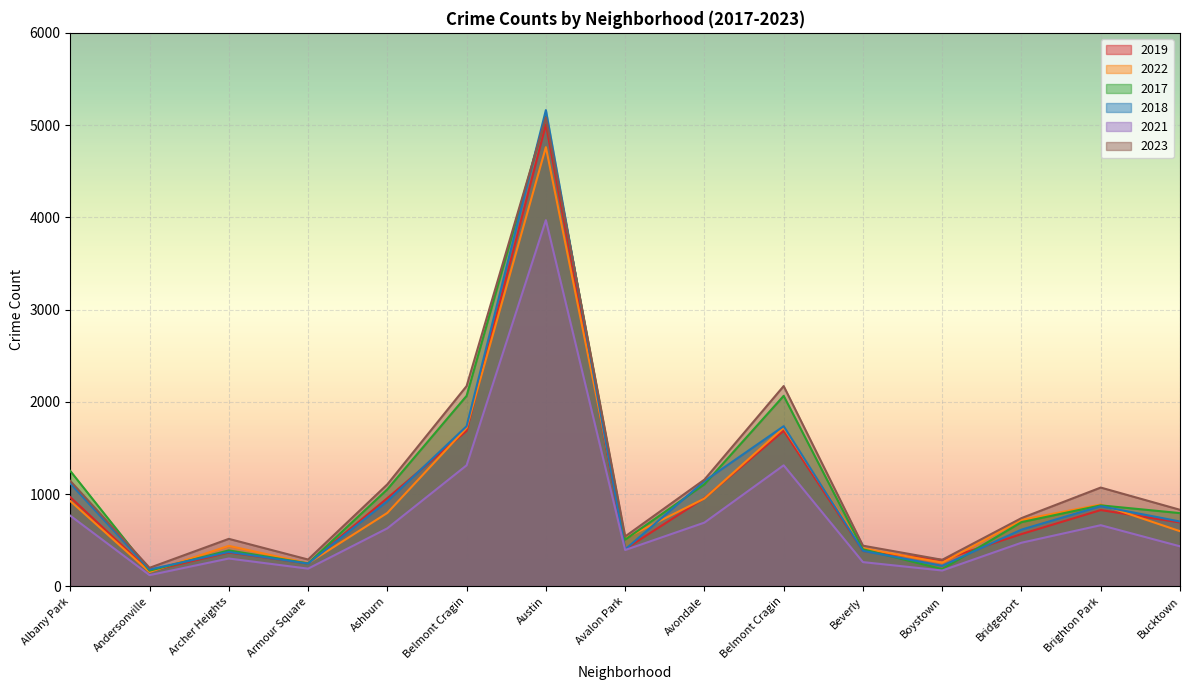

How many lines are shown in the chart?

6